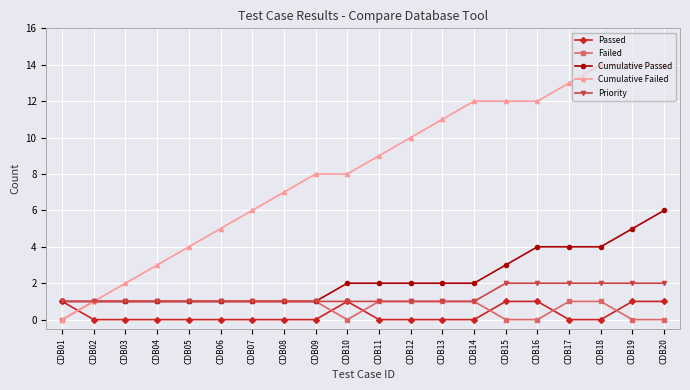

Which category has the highest value in the Cumulative Passed series?

CDB20